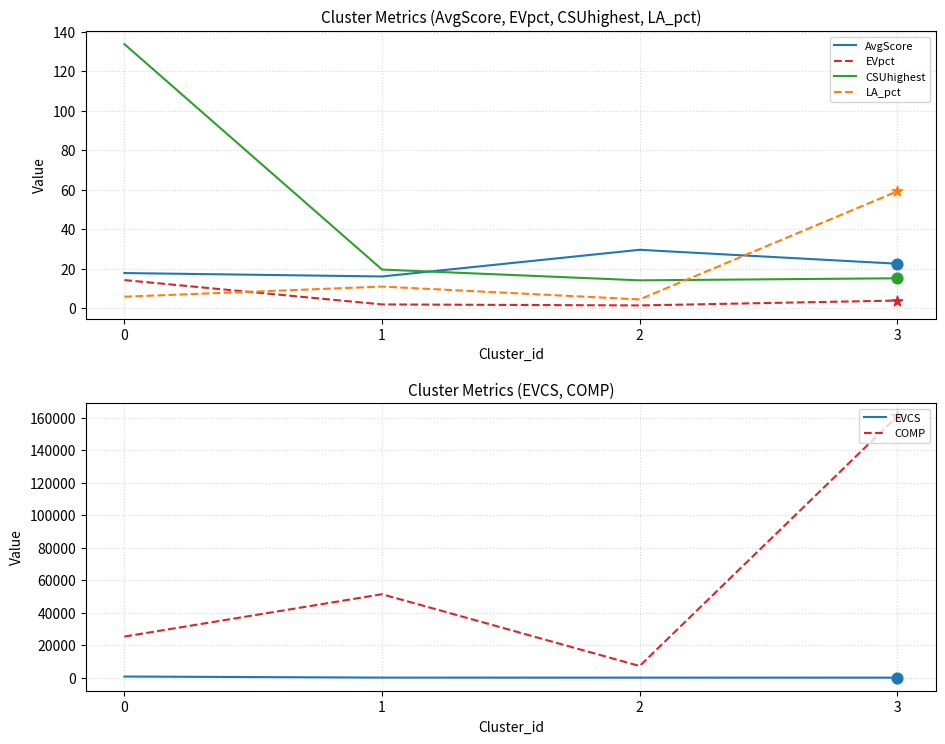

At how many categories does at least one series exceed 144940?

1